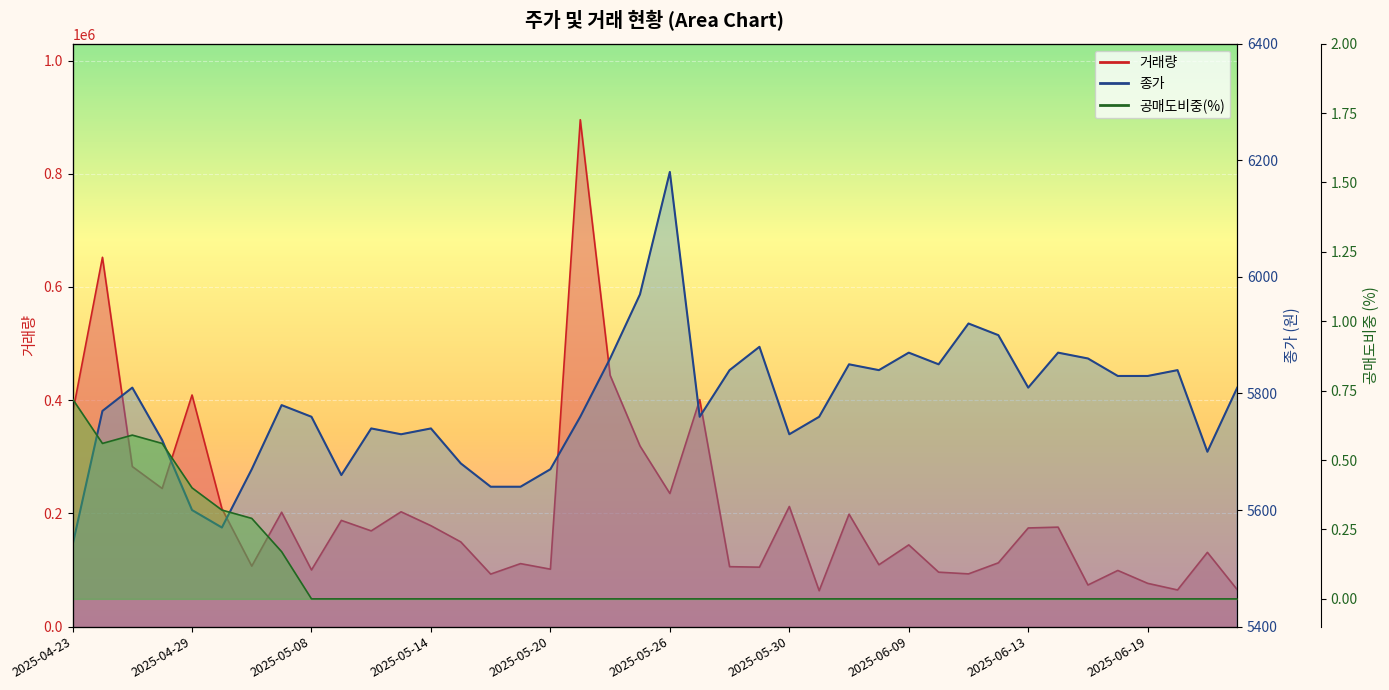

How many 공매도비중(%) values are between 0 and 1?

40